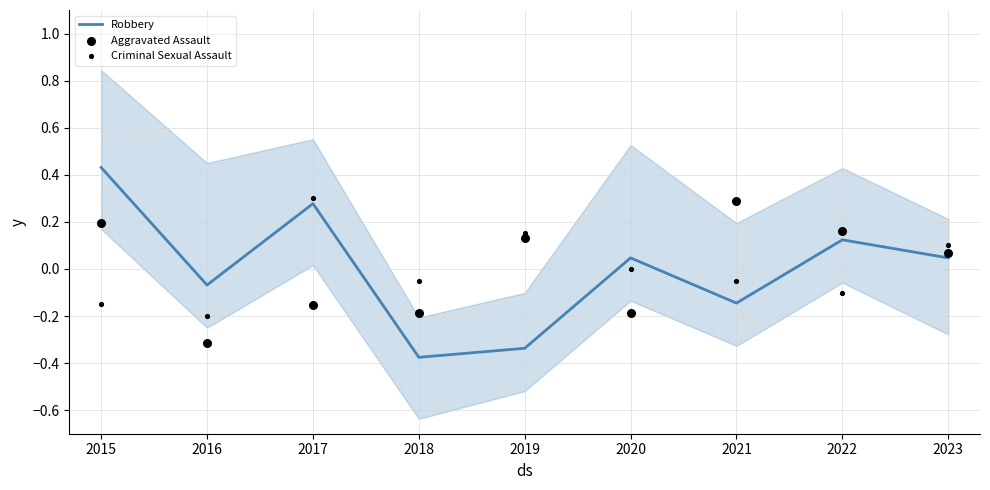

Which series reaches the maximum Y coordinate?

Robbery